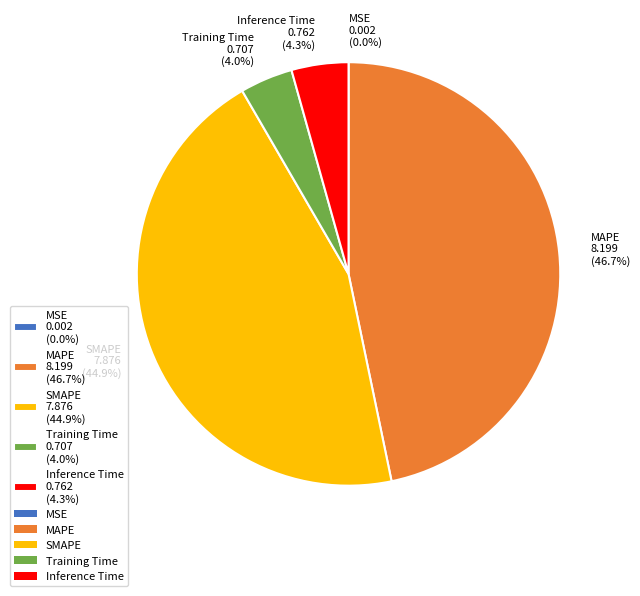

Between MAPE 8.199 (46.7%) and SMAPE 7.876 (44.9%), which is larger?

MAPE 8.199 (46.7%)